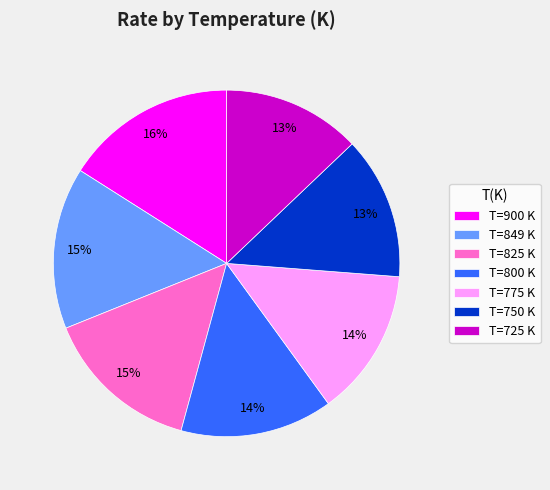

Count the number of slices in the pie.

7